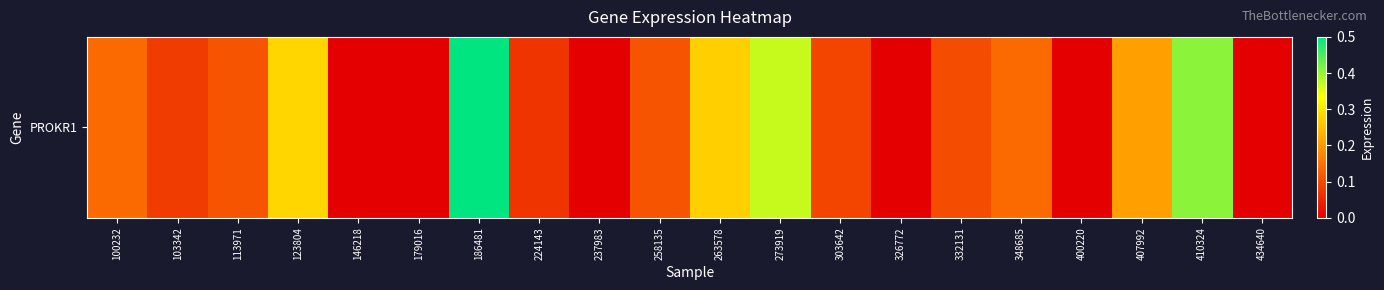

Rank the categories by value from lowest to highest.

146218, 179016, 237983, 326772, 400220, 434640, 224143, 103342, 303642, 332131, 113971, 258135, 100232, 348685, 407992, 263578, 123804, 273919, 410324, 186481